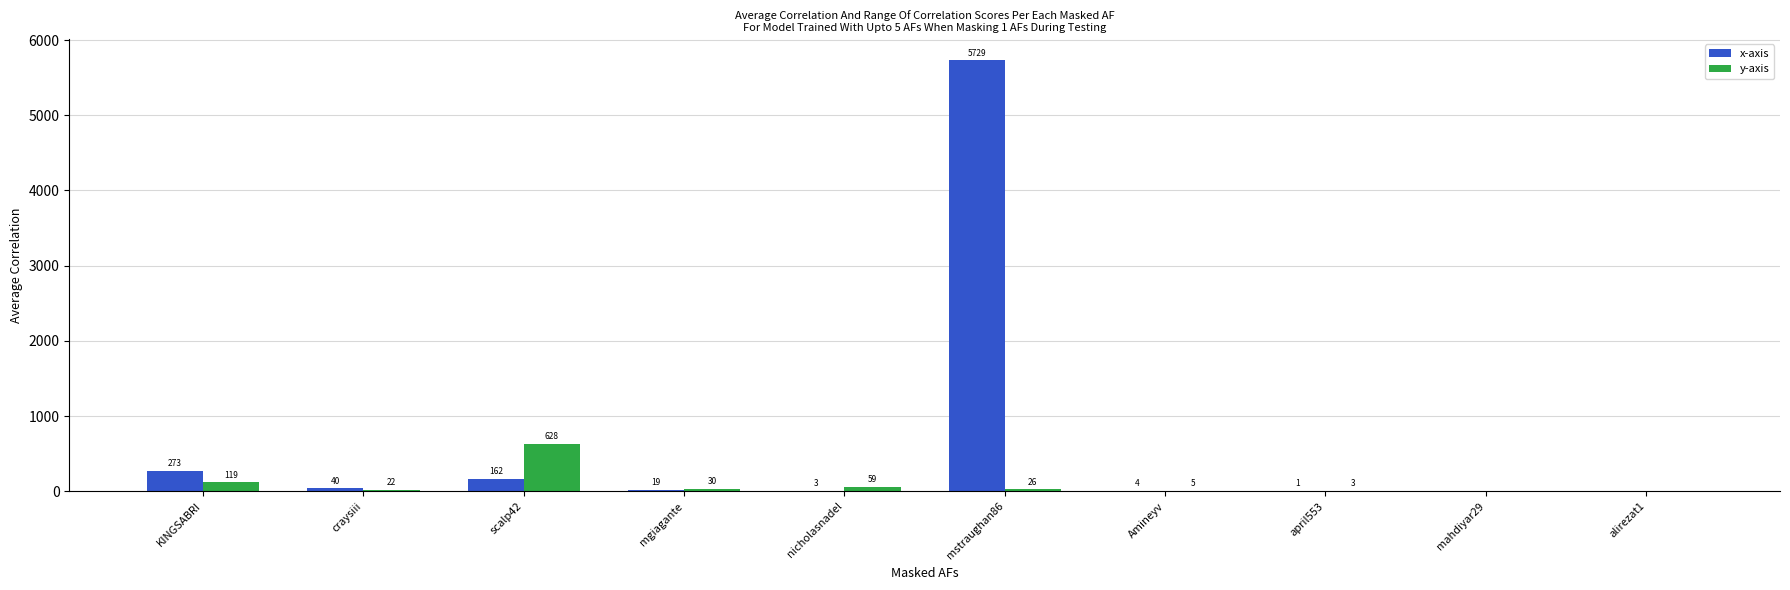

Reading left to right, transcribe all the data shown in this chart.

x-axis: 273	40	162	19	3	5729	4	1	0	0
y-axis: 119	22	628	30	59	26	5	3	0	0